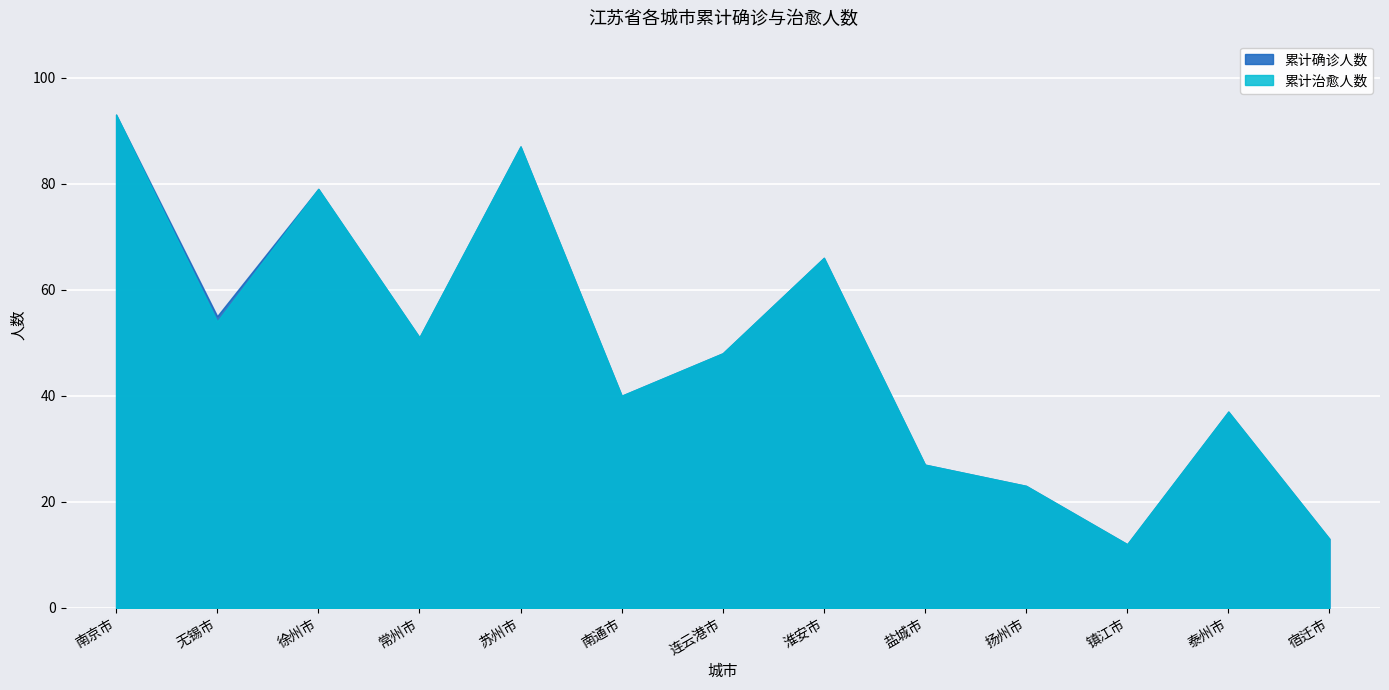

How many lines are shown in the chart?

2